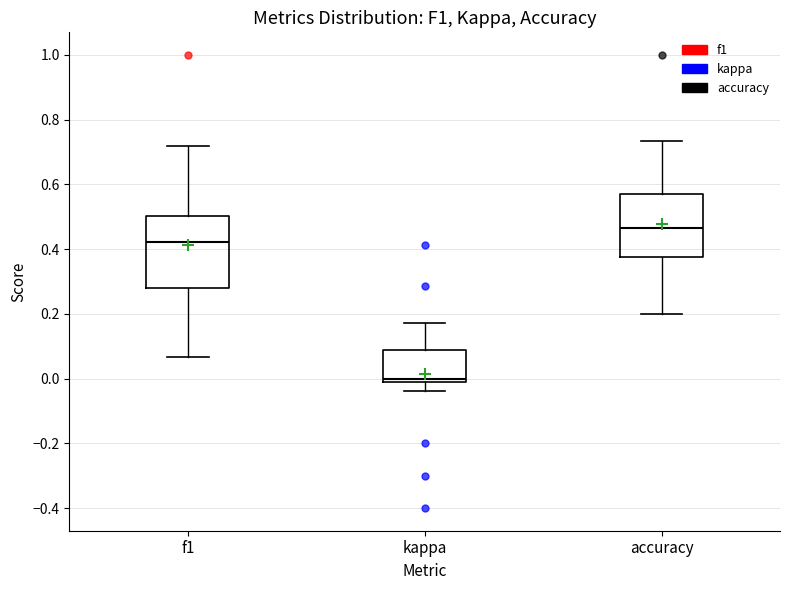

Reading left to right, read every box against the y-axis: the position of its median line, the range the box covers, and the ends of its whiskers. The values are not printed on the chart, so give them approximately, as read against the axis.

f1: median 0.42, box 0.28 to 0.50, whiskers 0.06 to 0.72
kappa: median 0.00, box -0.02 to 0.08, whiskers -0.04 to 0.18
accuracy: median 0.46, box 0.38 to 0.58, whiskers 0.20 to 0.74